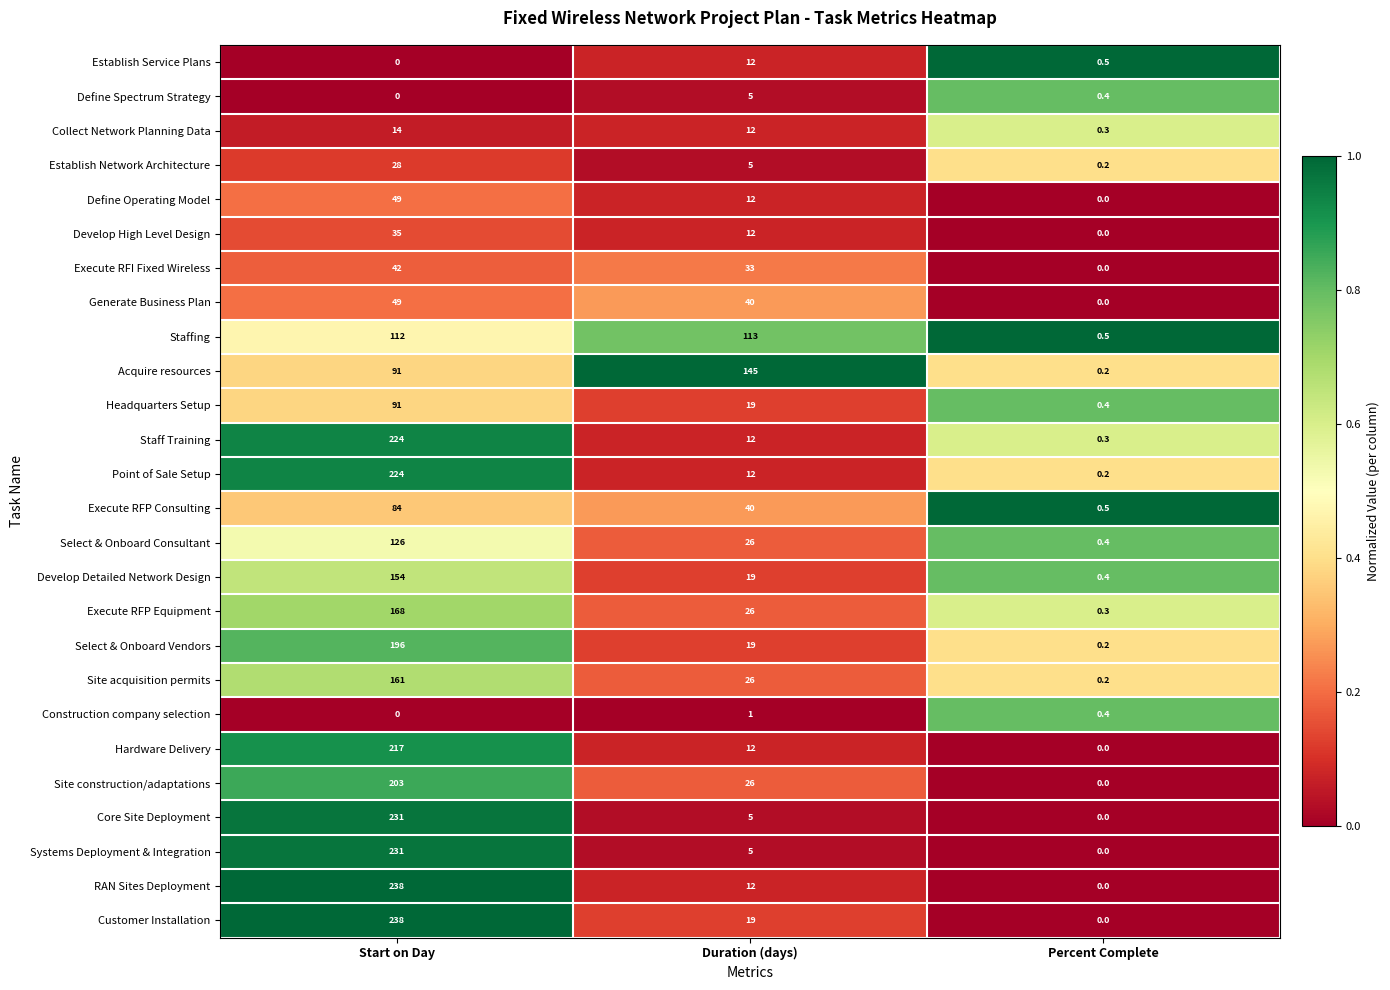

True or false: Establish Network Architecture has a value of 9.9 at Start on Day.

False